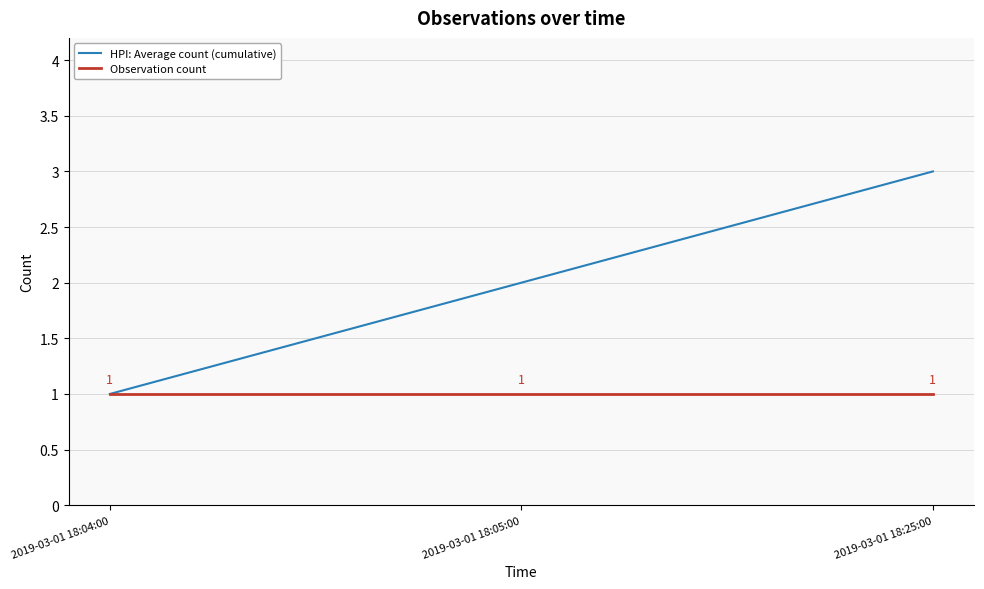

True or false: Observation count has a value of 0 at 2019-03-01 18:05:00.

False